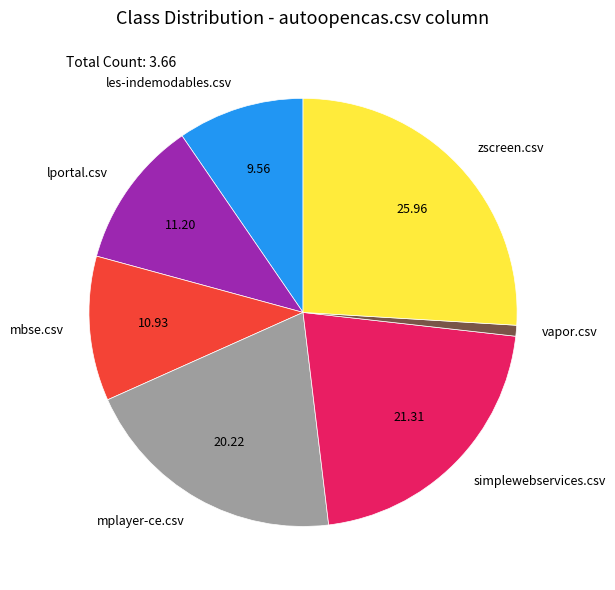

Do les-indemodables.csv and lportal.csv together represent more than half of the pie?

No